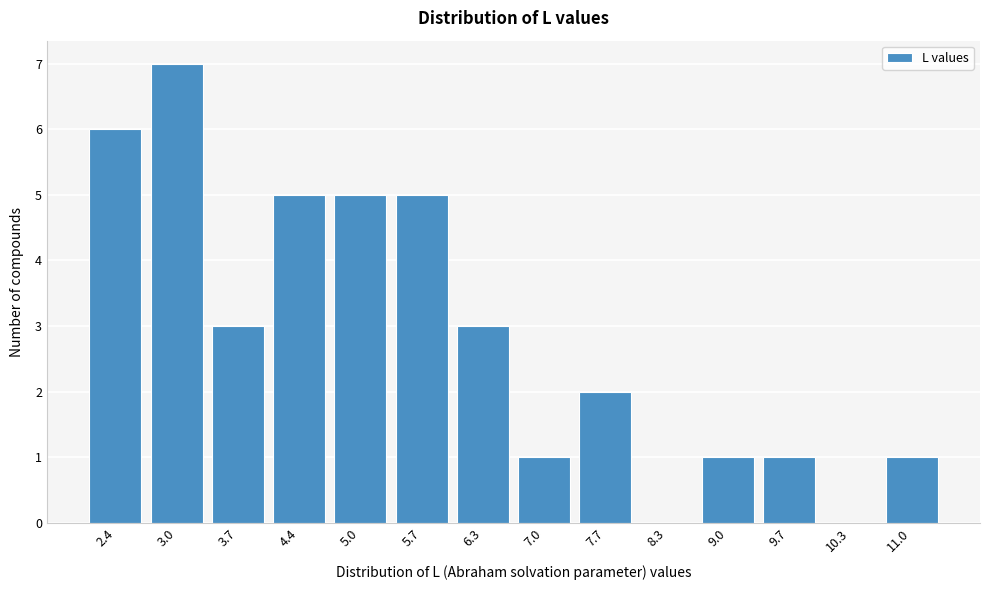

Reading left to right, transcribe all the data shown in this chart.

2.4=6	3.0=7	3.7=3	4.4=5	5.0=5	5.7=5	6.3=3	7.0=1	7.7=2	8.3=0	9.0=1	9.7=1	10.3=0	11.0=1